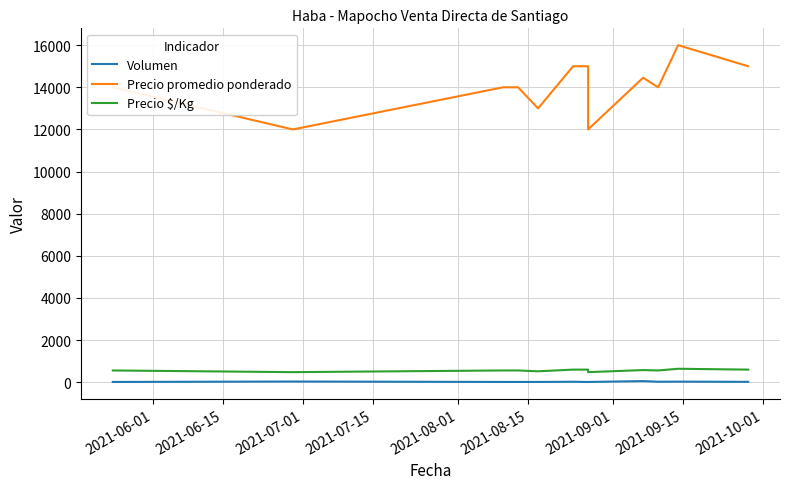

How many values in the Precio $/Kg series exceed 560?

5